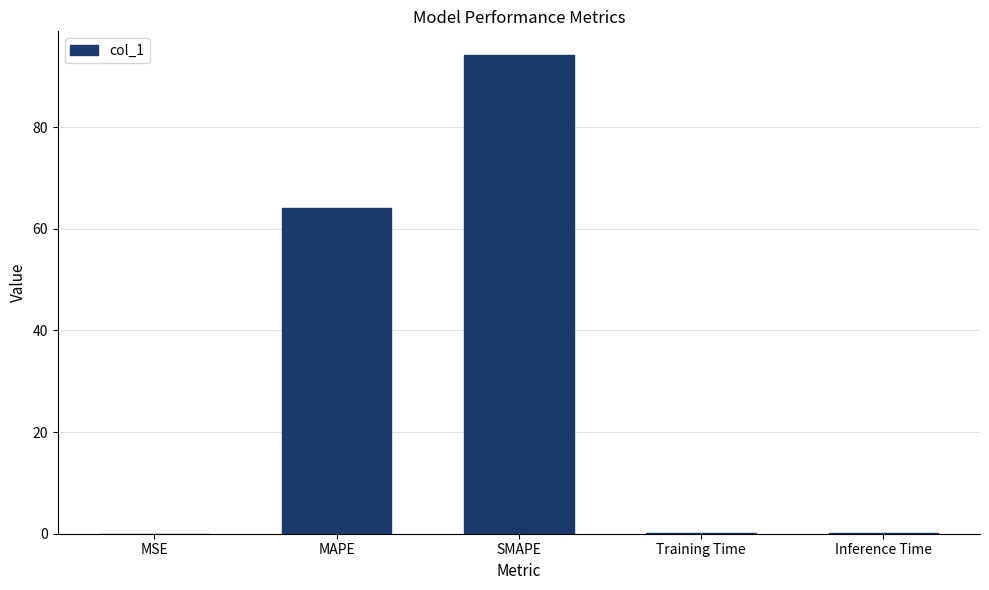

What is the sum of all values?

158.3